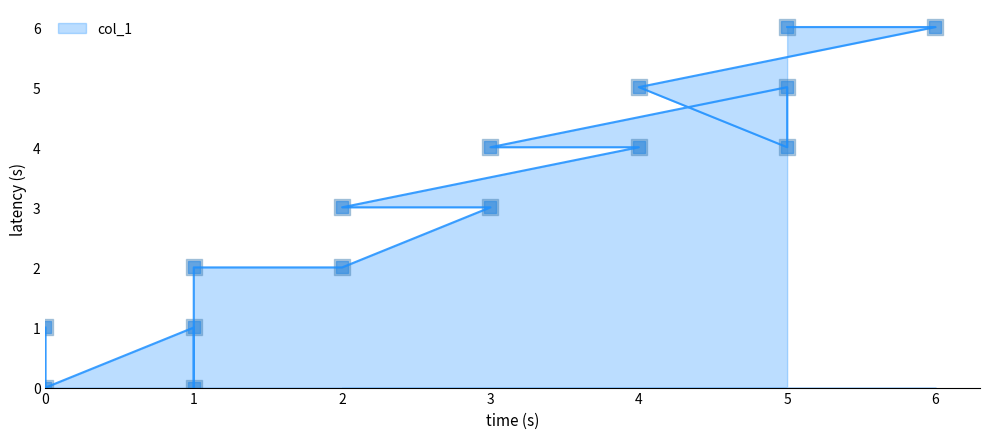

Between 1 and 6, which is larger?

6